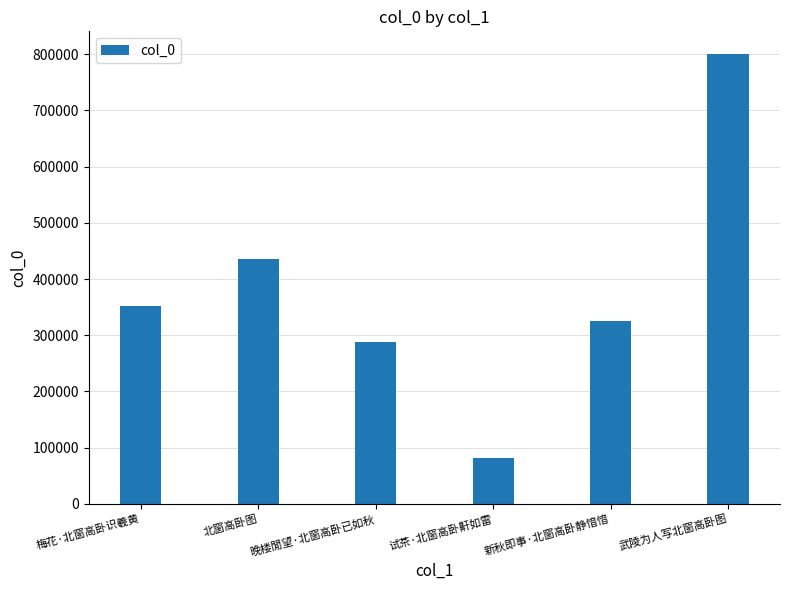

Does the chart contain stacked bars?

No